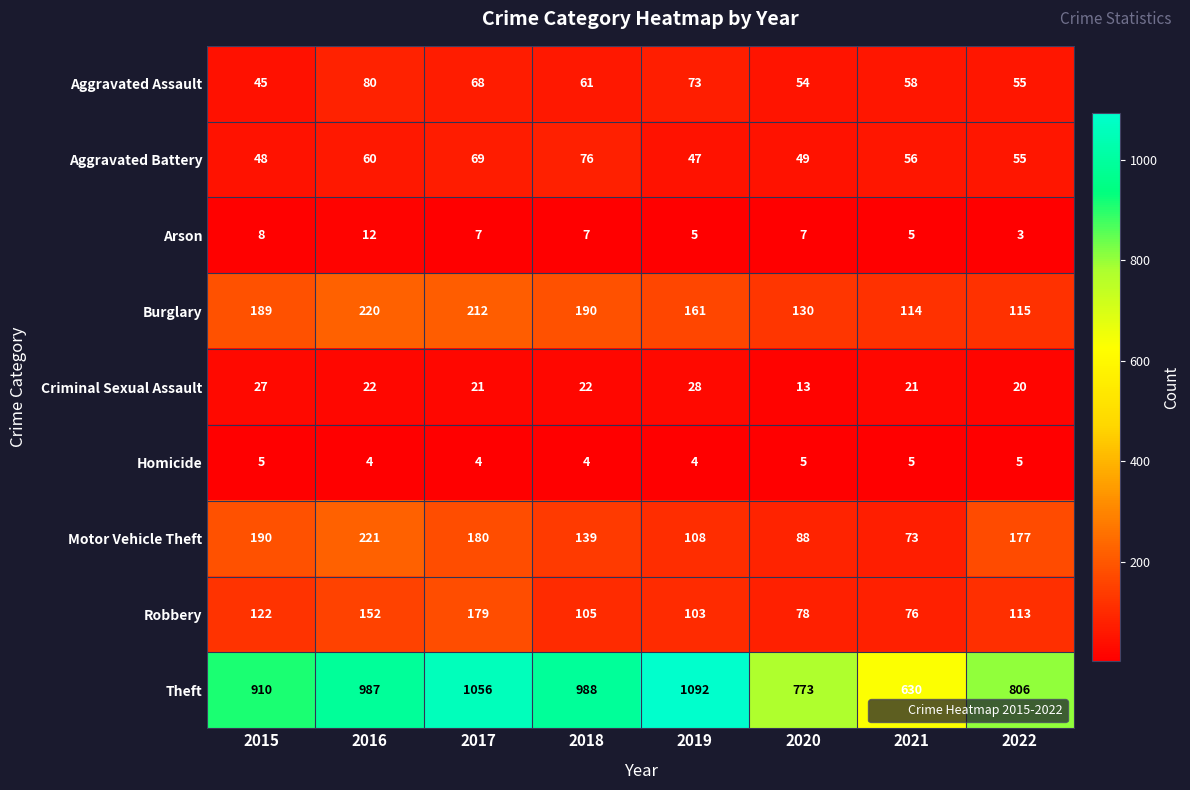

Which series has the largest total across all categories?

Theft